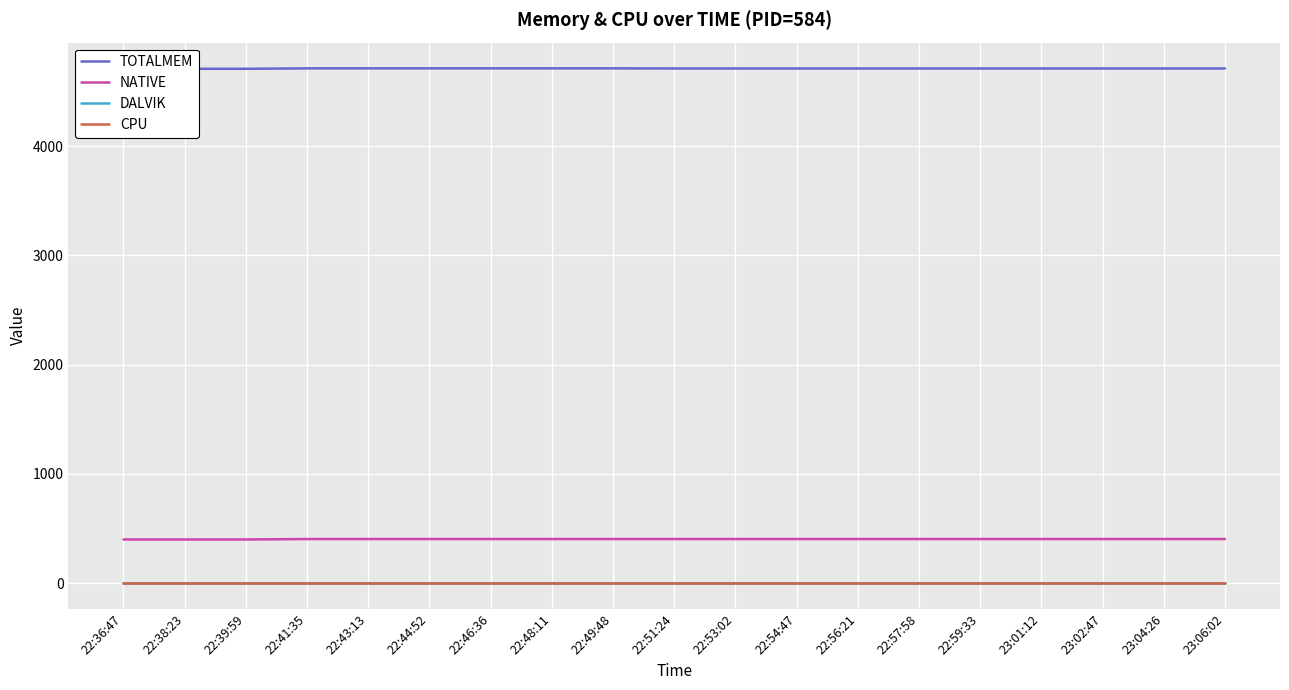

True or false: DALVIK has more than 0 points higher than both neighbors.

False